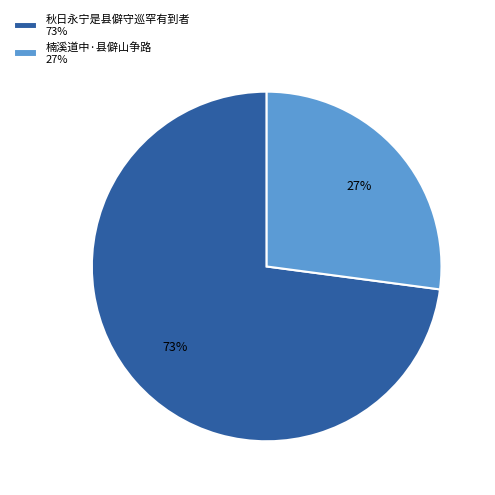

Between 楠溪道中·县僻山争路 27% and 秋日永宁是县僻守巡罕有到者 73%, which is larger?

秋日永宁是县僻守巡罕有到者 73%